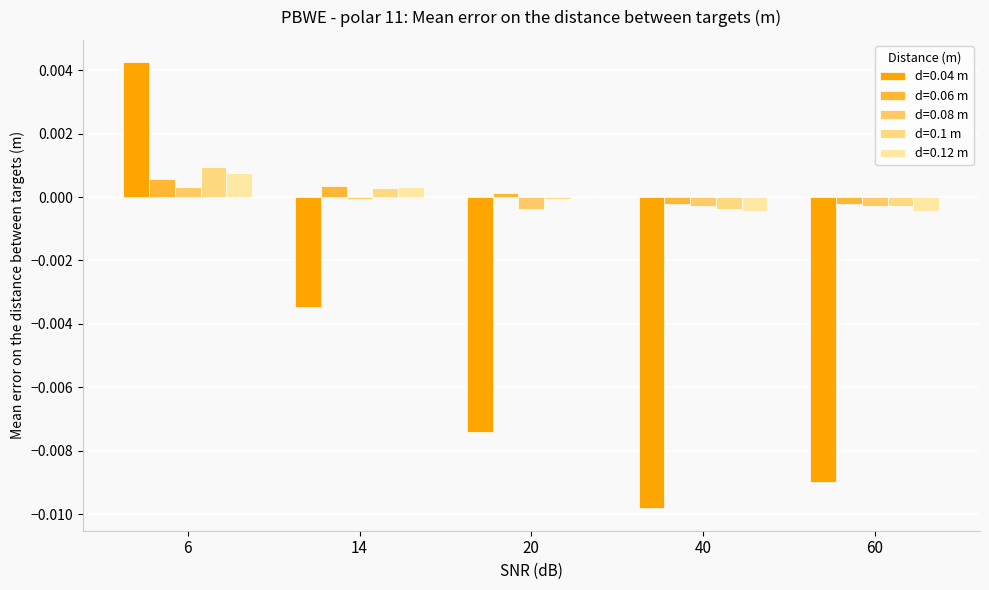

How many categories are shown in the chart?

5